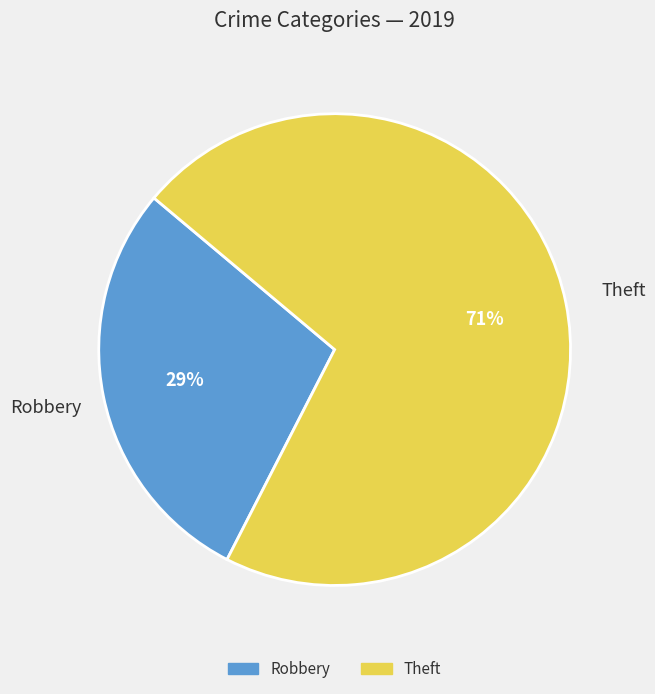

Between Robbery and Theft, which is larger?

Theft